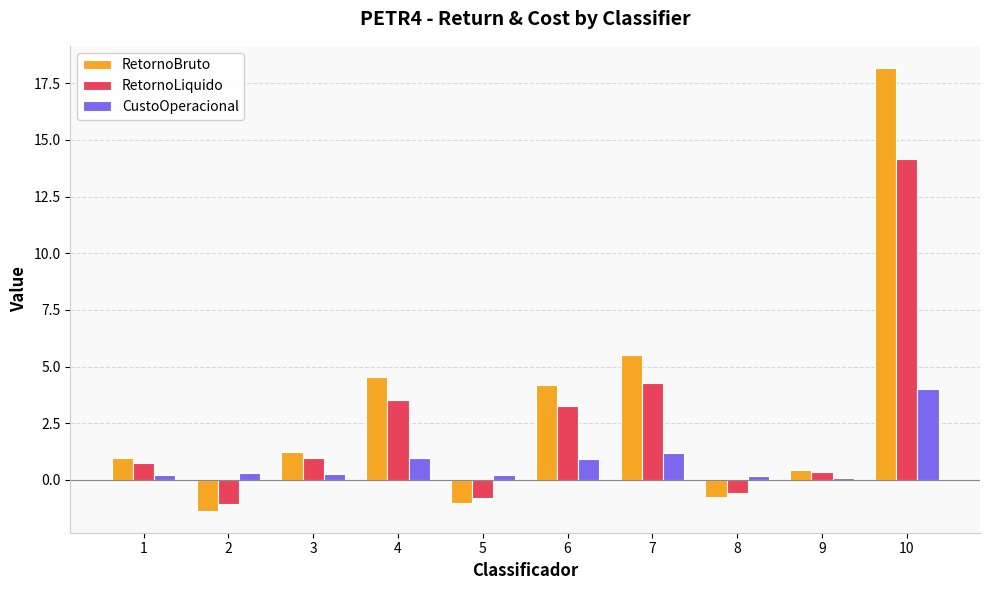

At which label does RetornoLiquido reach its peak?

10